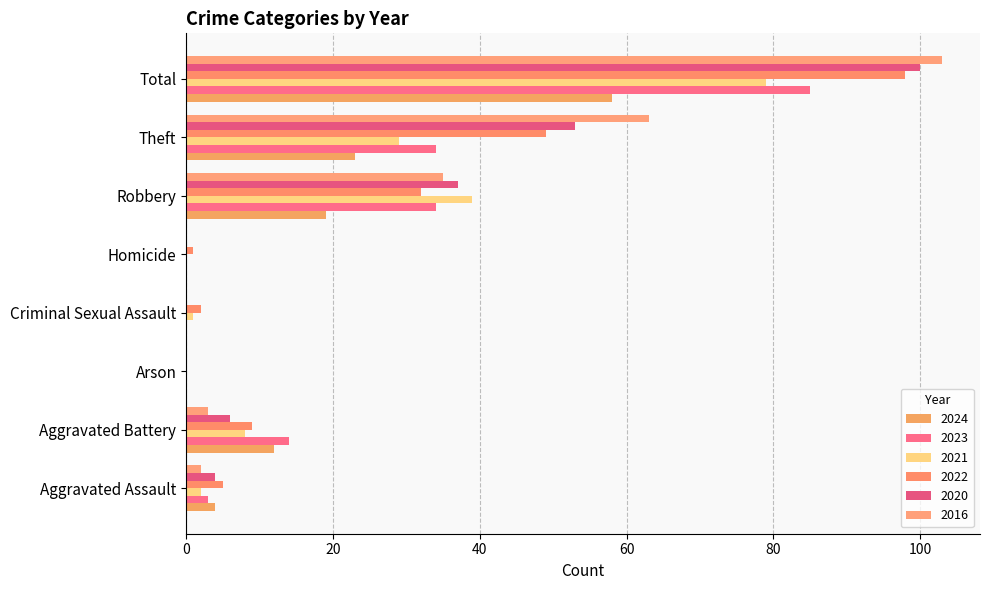

How many distinct data groups are displayed?

6